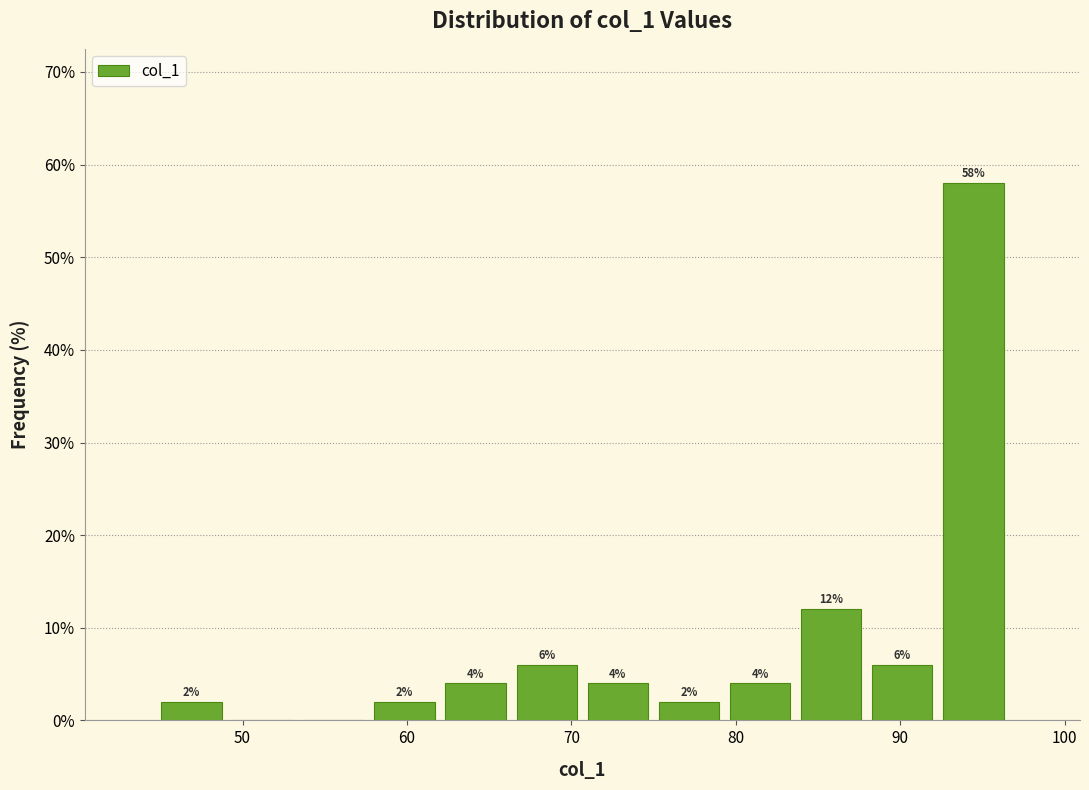

Over which range of the x-axis is the bar tallest?

92 to 97